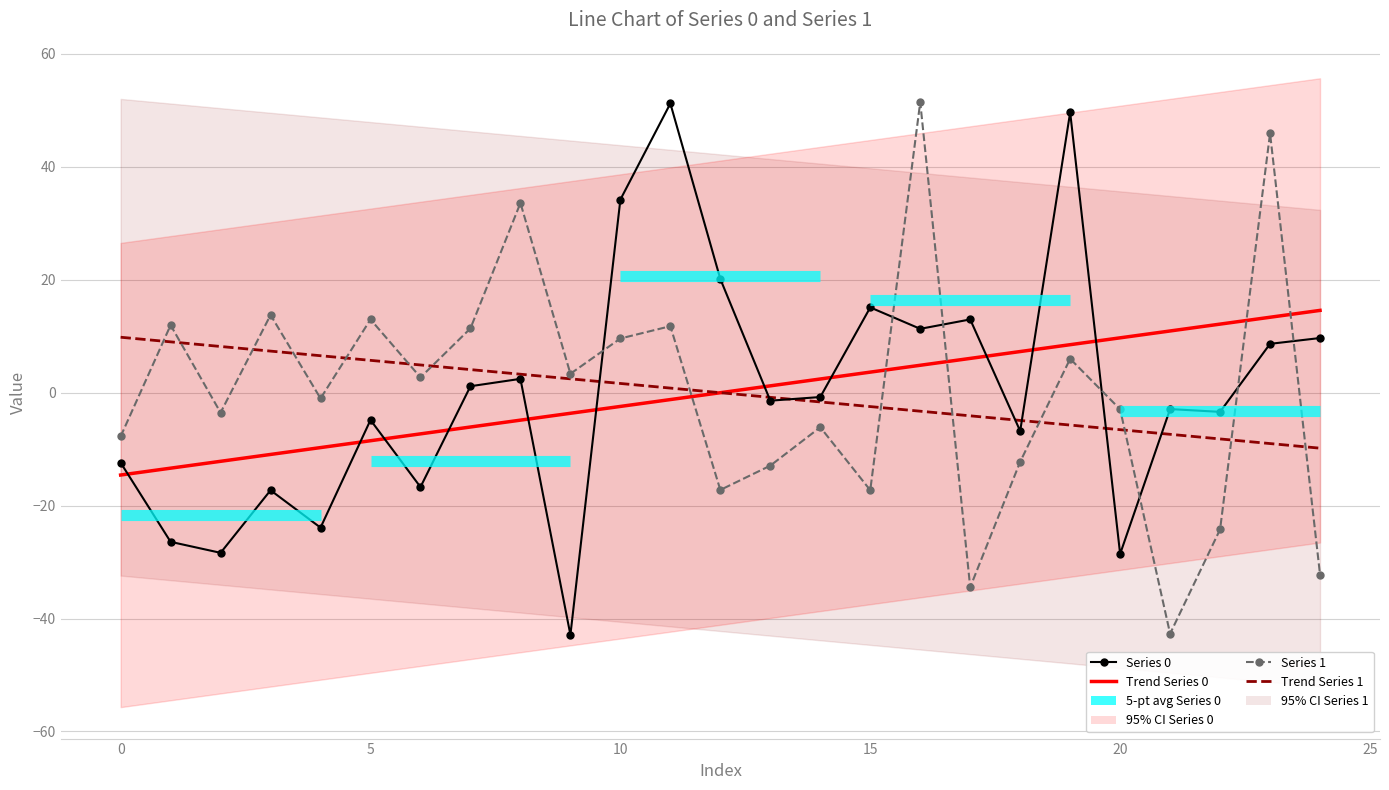

How many values in Series 0 are above zero?

11